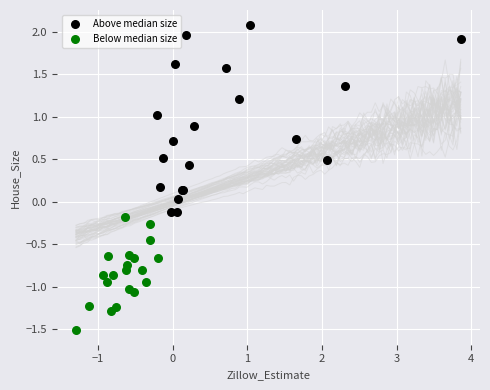

What are all the series names shown in the legend?

Above median size, Below median size